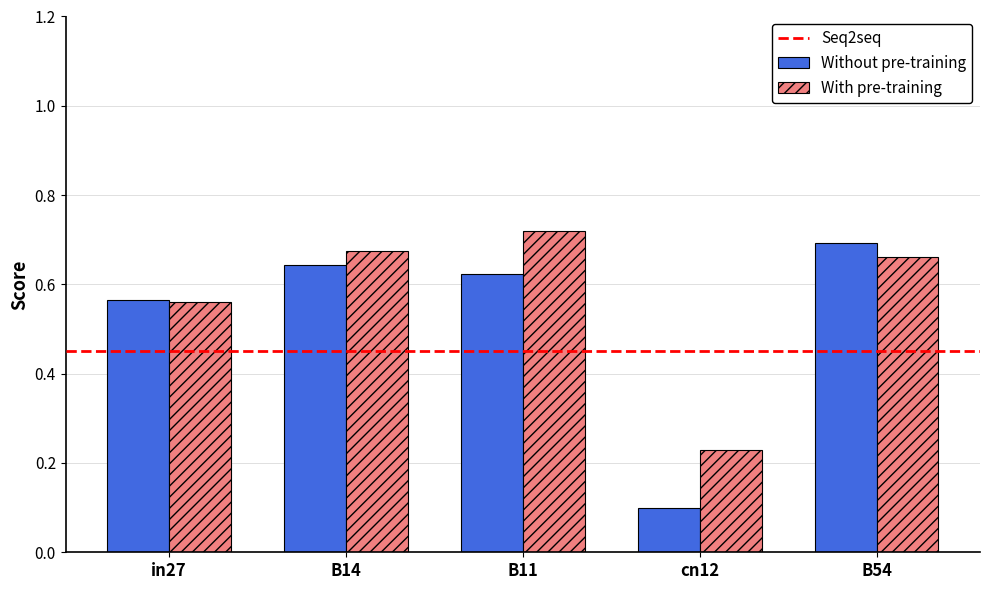

At which category does the chart reach its minimum across all series?

cn12